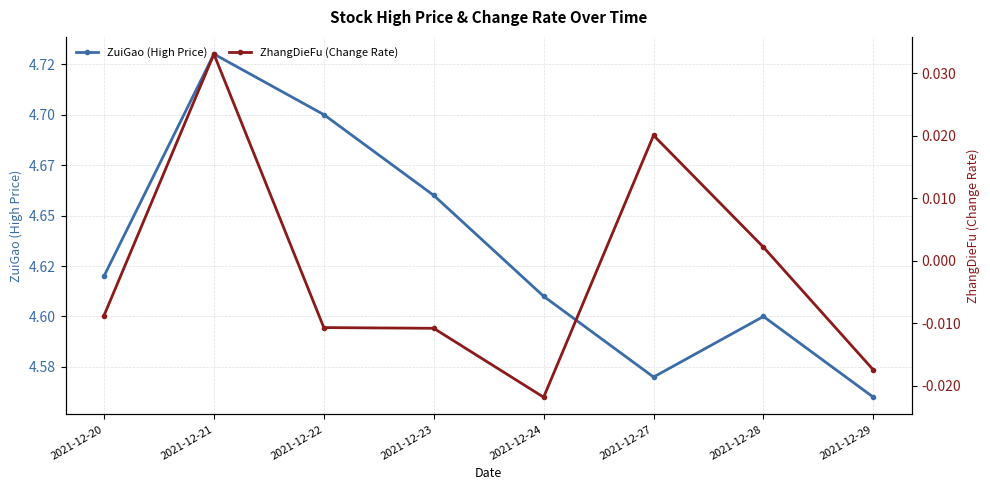

How many categories are shown in the chart?

8